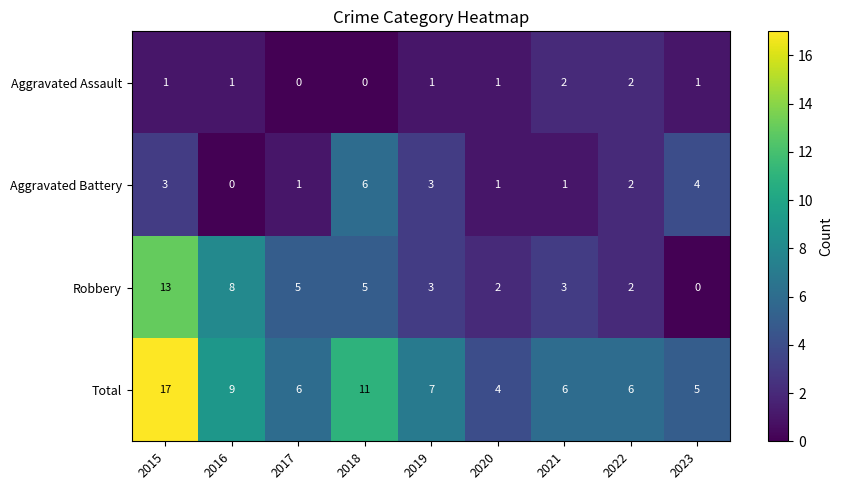

At which label does Aggravated Battery first exceed 2?

2015